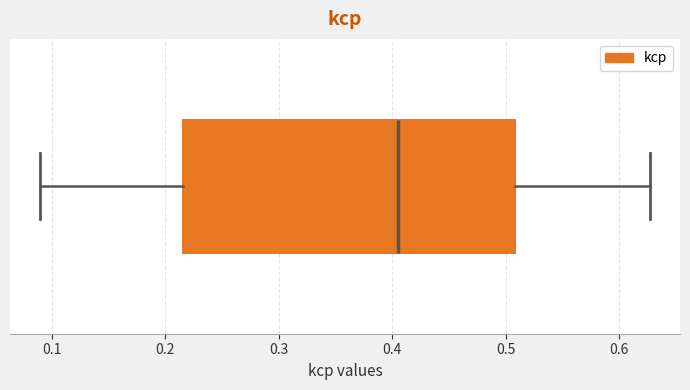

Transcribe this box plot: give where the median line is, the range the box spans, and where the two whiskers end, as read against the x-axis. The values are not printed on the chart, so give them approximately, as read against the axis.

median 0.41, box 0.22 to 0.51, whiskers 0.09 to 0.63